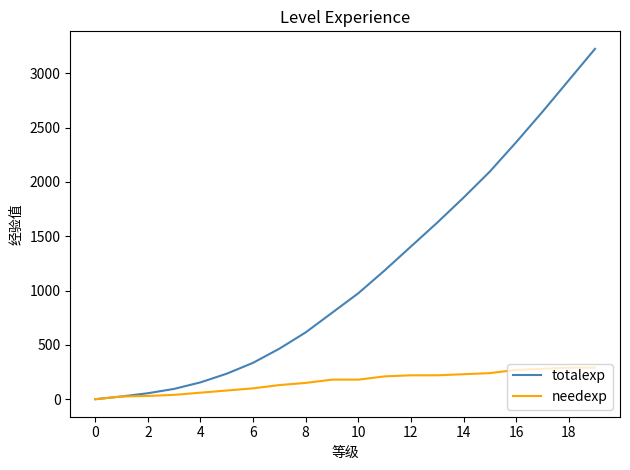

What is the maximum value shown in the chart?

3225